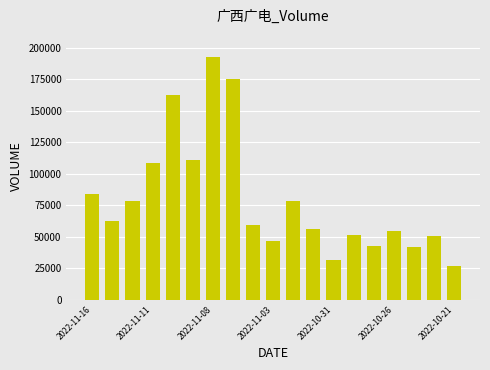

What is the minimum value shown in the chart?

27045